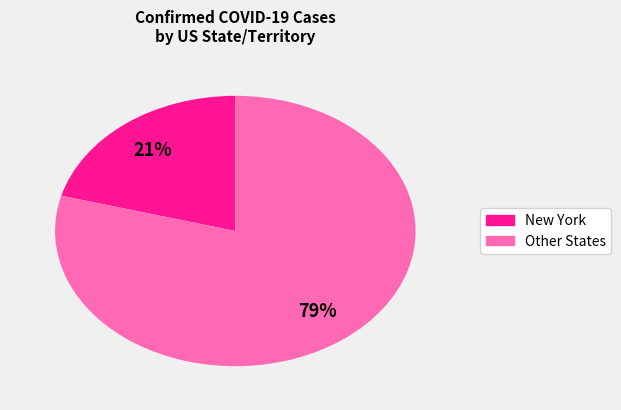

To the nearest percent, what is the average slice percentage?

50%